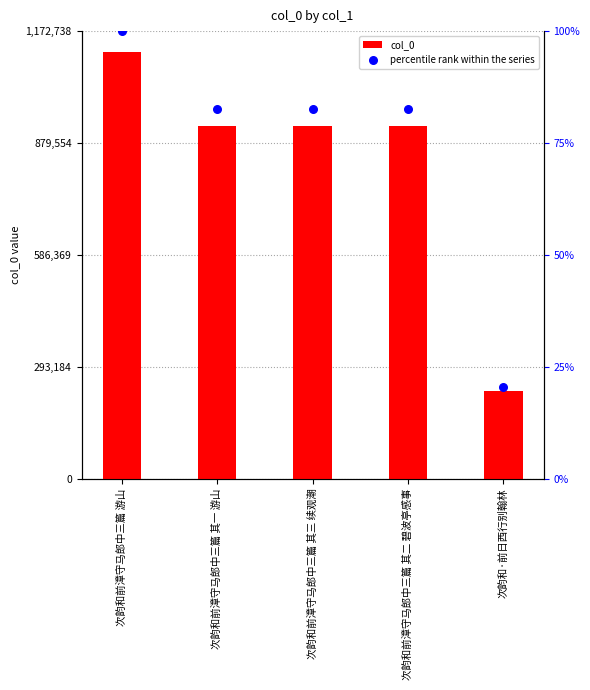

Which series has the largest total across all categories?

col_0